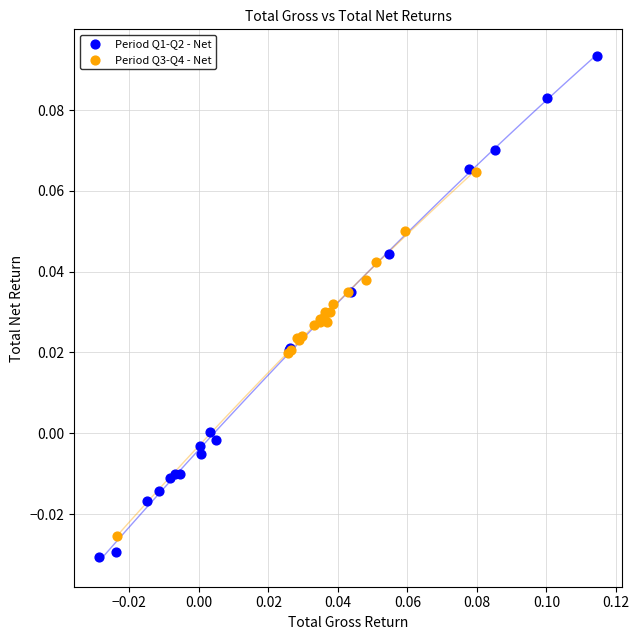

Which series contains the highest Y value?

Period Q1-Q2 - Net